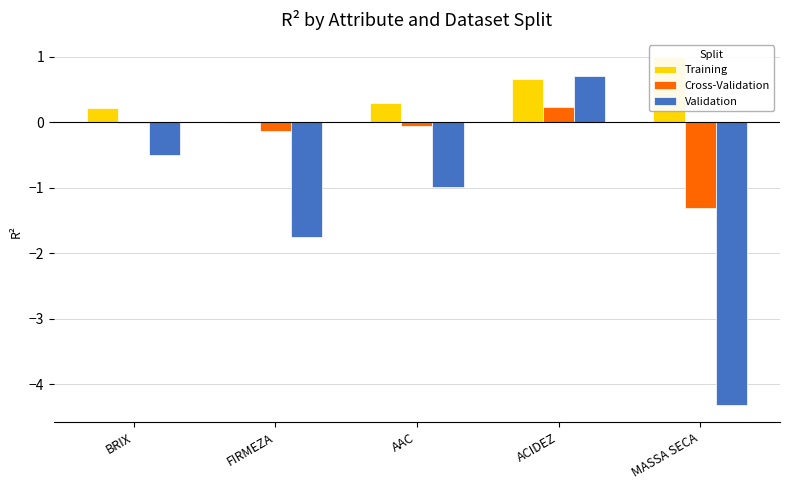

Reading right to left, transcribe all the data shown in this chart.

Training: MASSA SECA=1.0	ACIDEZ=0.7	AAC=0.3	FIRMEZA=-0.0	BRIX=0.2
Cross-Validation: MASSA SECA=-1.3	ACIDEZ=0.2	AAC=-0.1	FIRMEZA=-0.1	BRIX=-0.0
Validation: MASSA SECA=-4.3	ACIDEZ=0.7	AAC=-1.0	FIRMEZA=-1.8	BRIX=-0.5